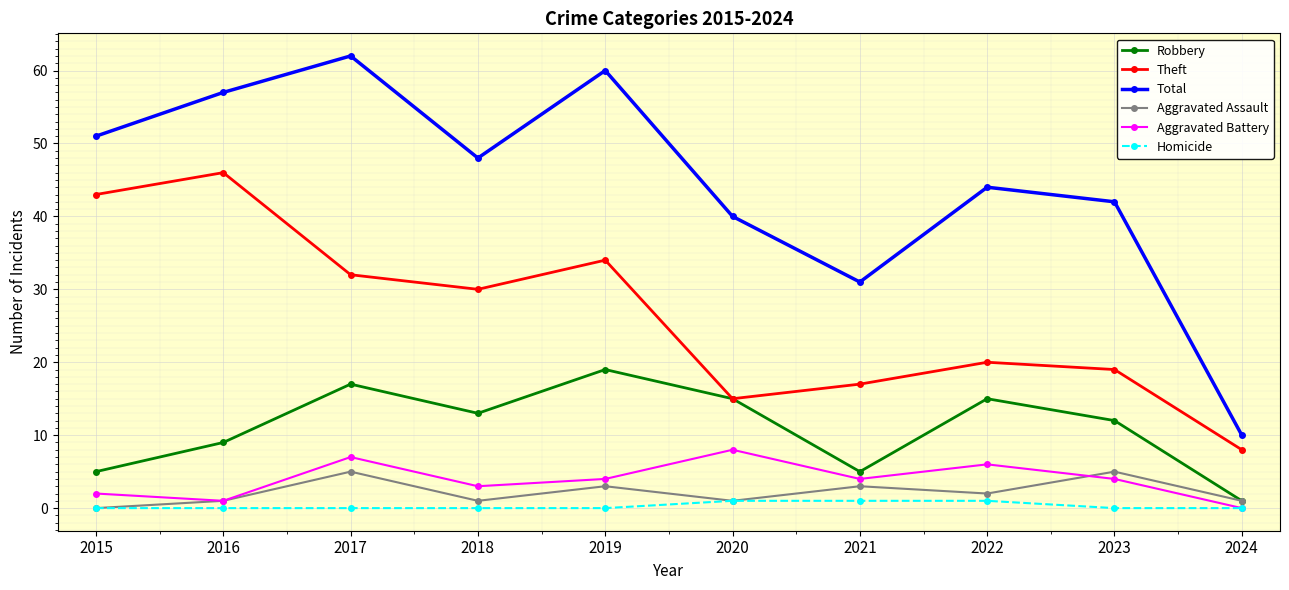

What is the total value across all series at 2019?

120